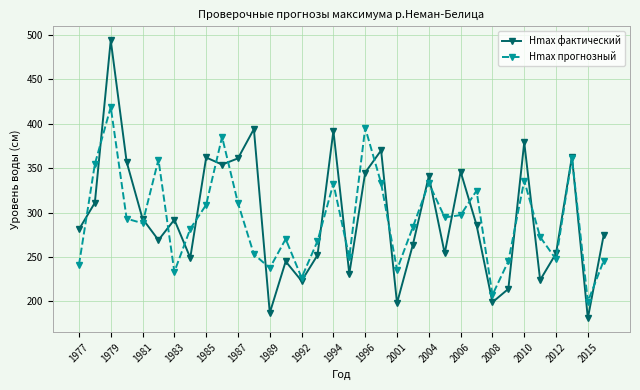

What is the value of the Hmax прогнозный point at the 27th from the left?

207.3